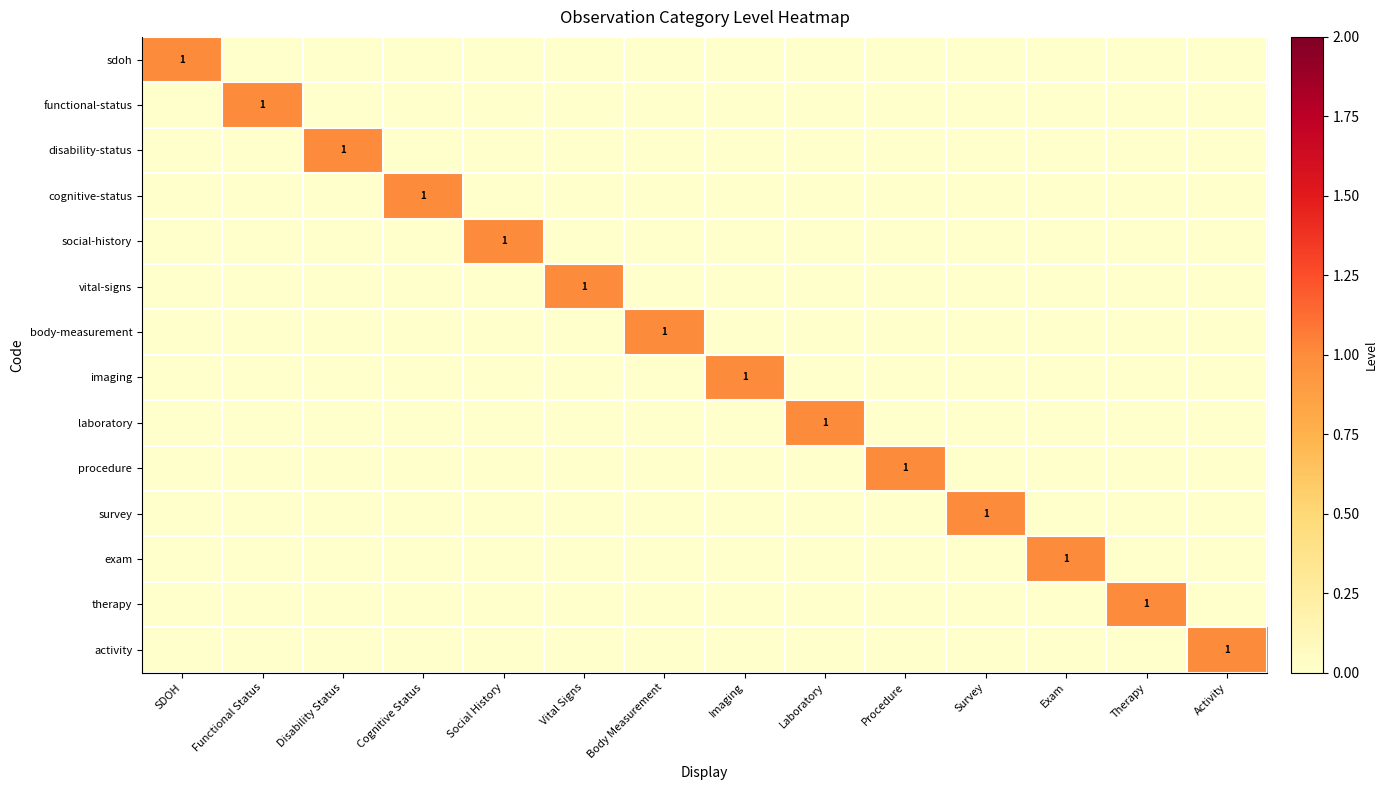

At which label is imaging closest to 0?

SDOH